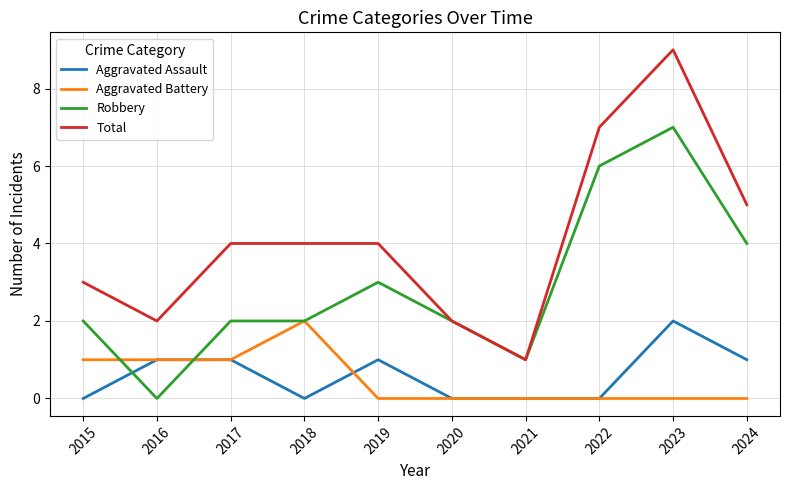

The Aggravated Battery series shows 0 at 2021. True or false?

True